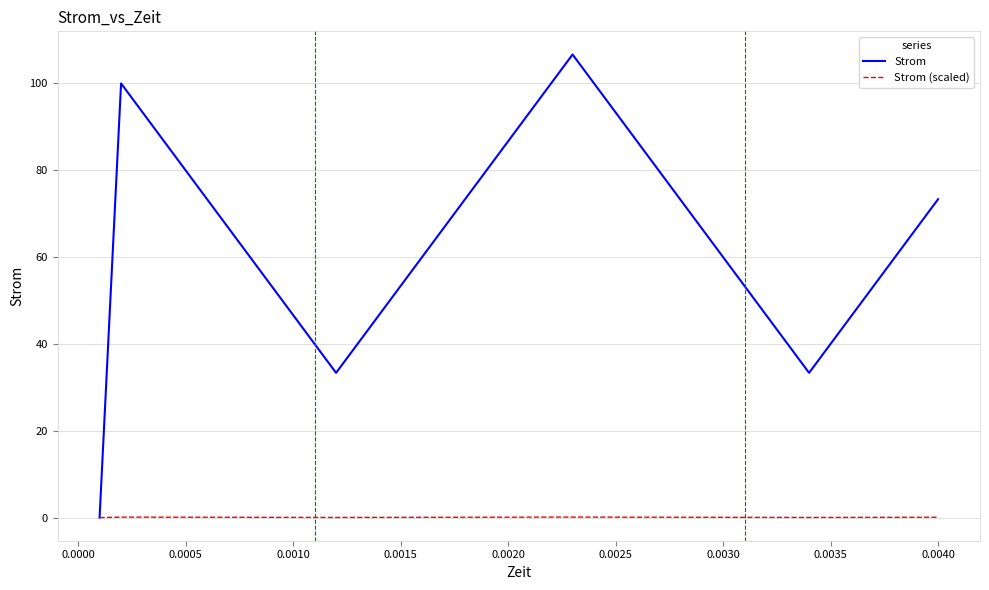

List the series in order of their peak value, lowest first.

Strom (scaled), Strom